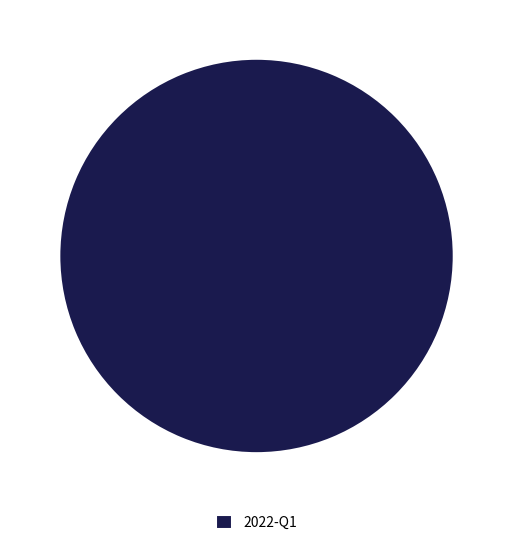

Does 2022-Q1 account for over 50% of the chart?

Yes